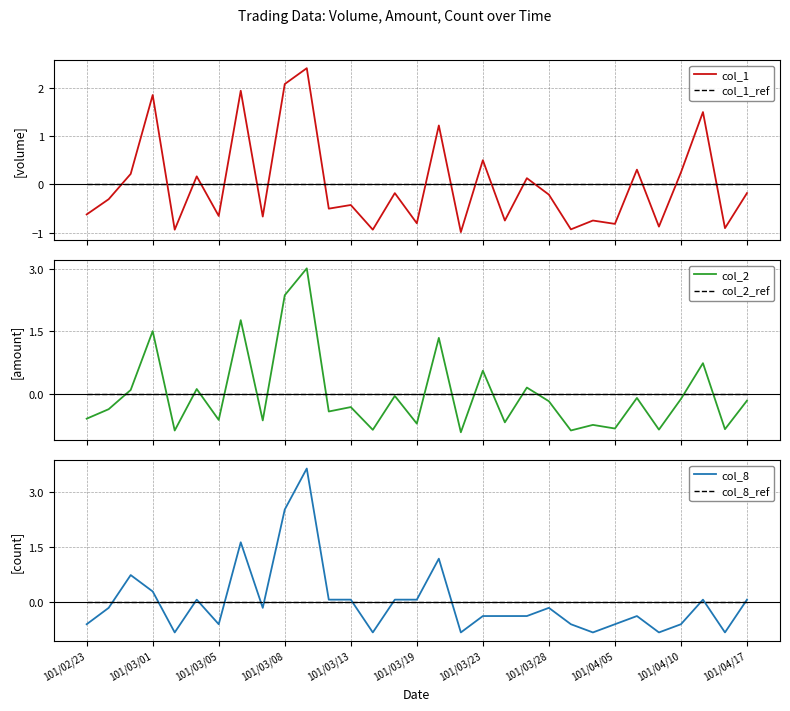

The col_1 series shows -0.3 at 14. True or false?

False